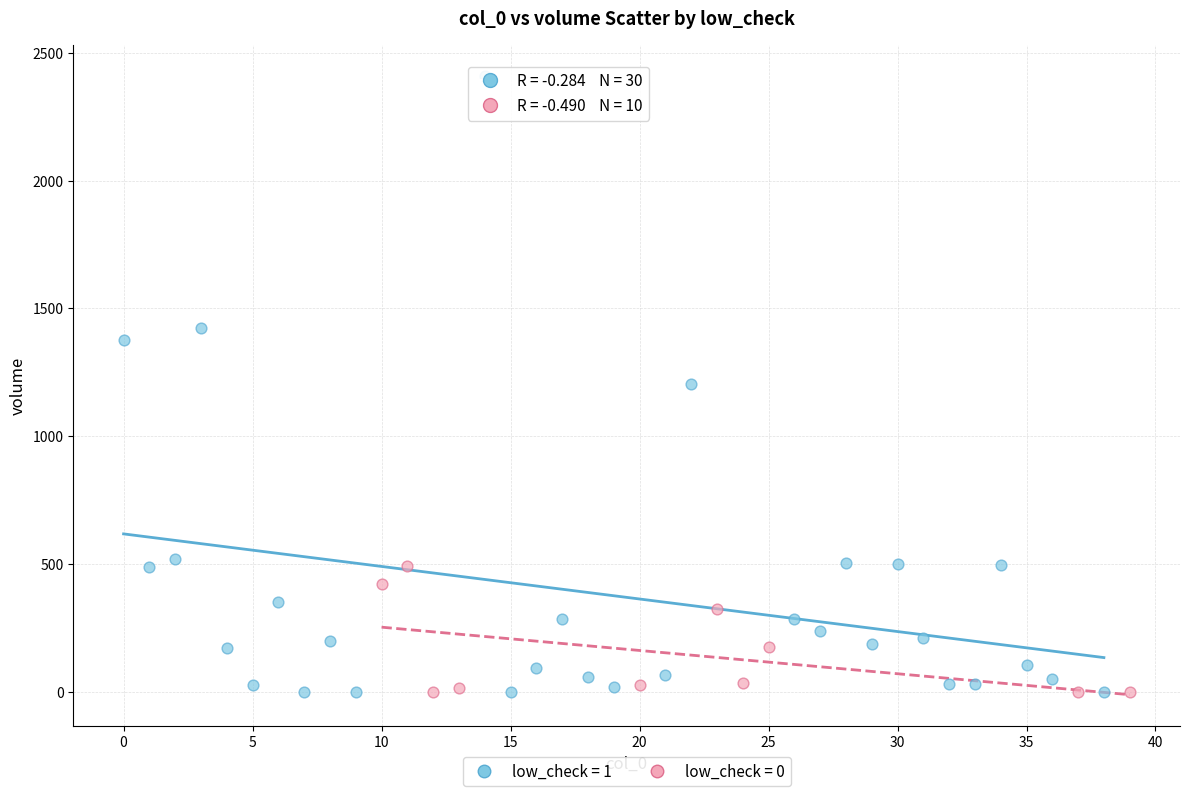

Which series contains the highest Y value?

low_check = 1